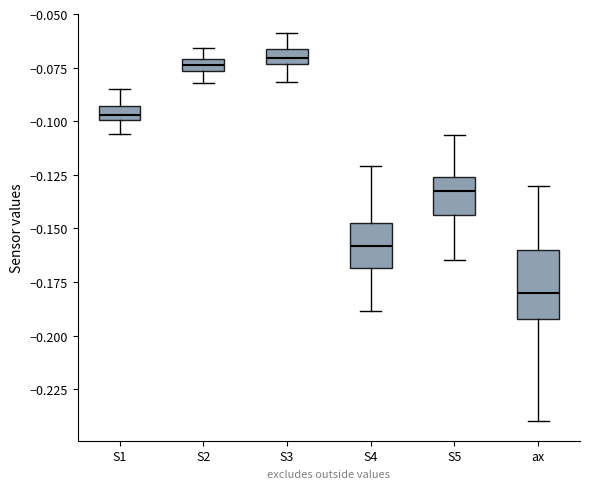

Comparing the boxes themselves (not the whiskers), which one is the tallest?

ax